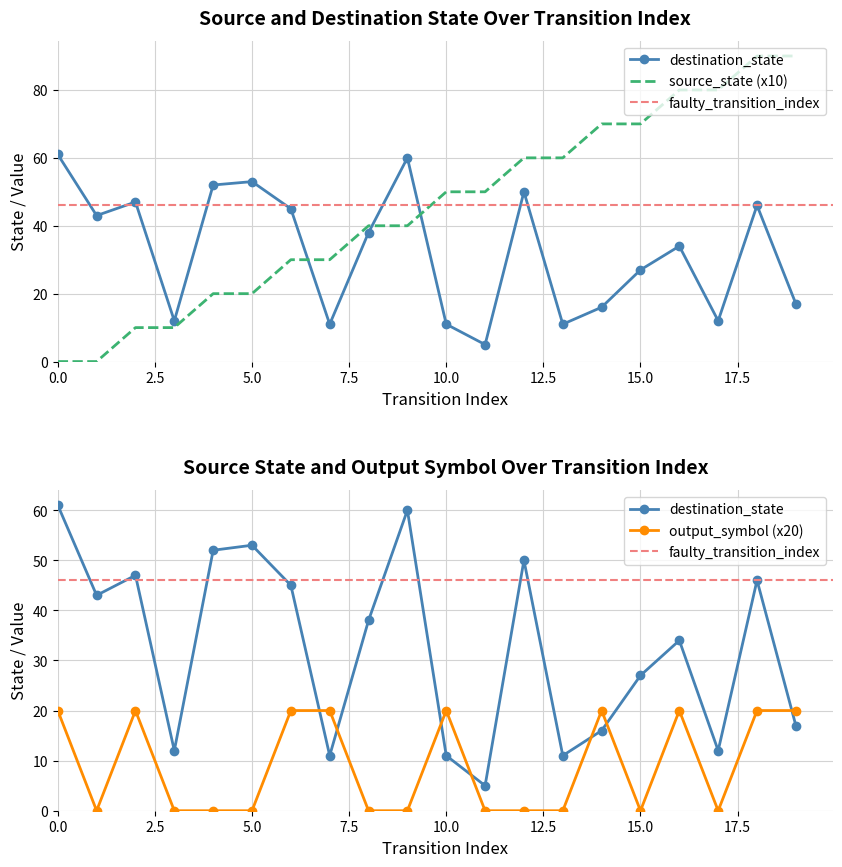

Which series changed the most between 2 and 16?

source_state